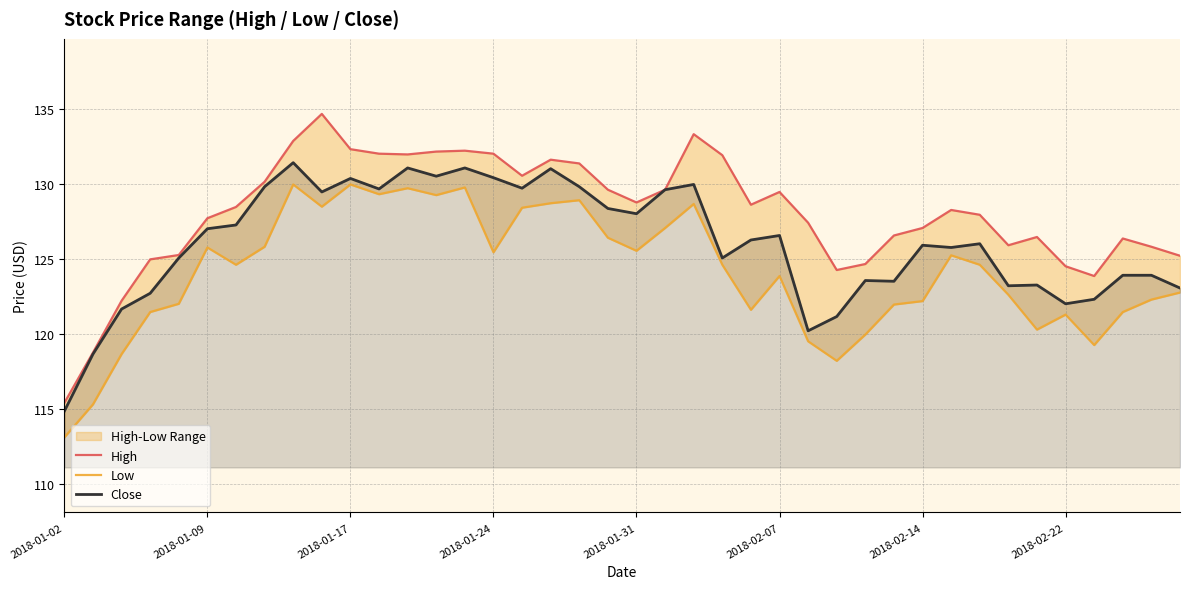

In Low, how many points are lower than both neighbors (excluding endpoints)?

10